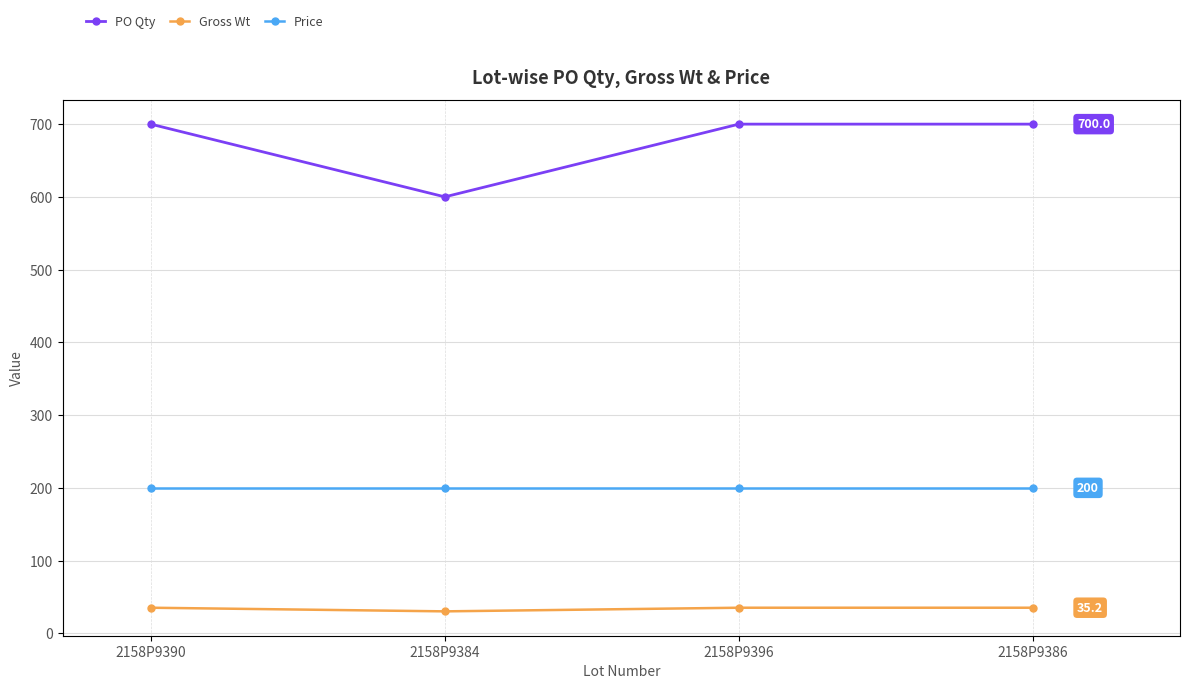

Where does the Gross Wt series first go above 35?

2158P9390